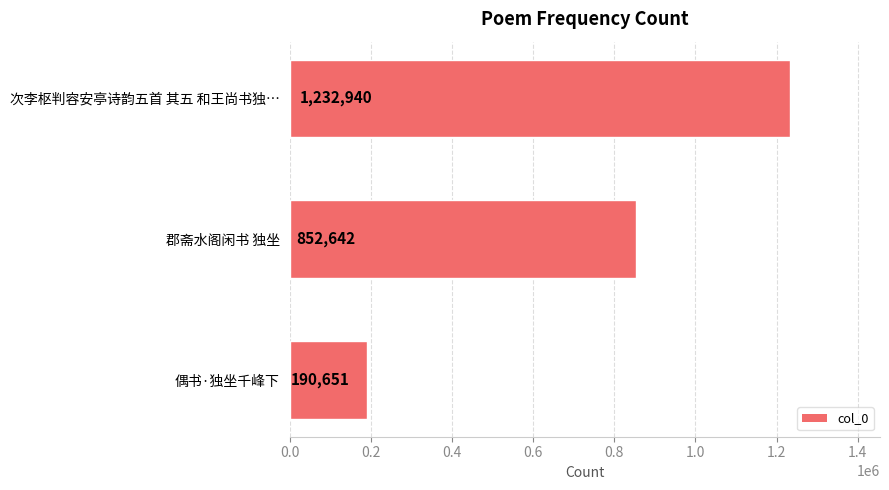

Where is the data nearest to the value 711795?

郡斋水阁闲书 独坐